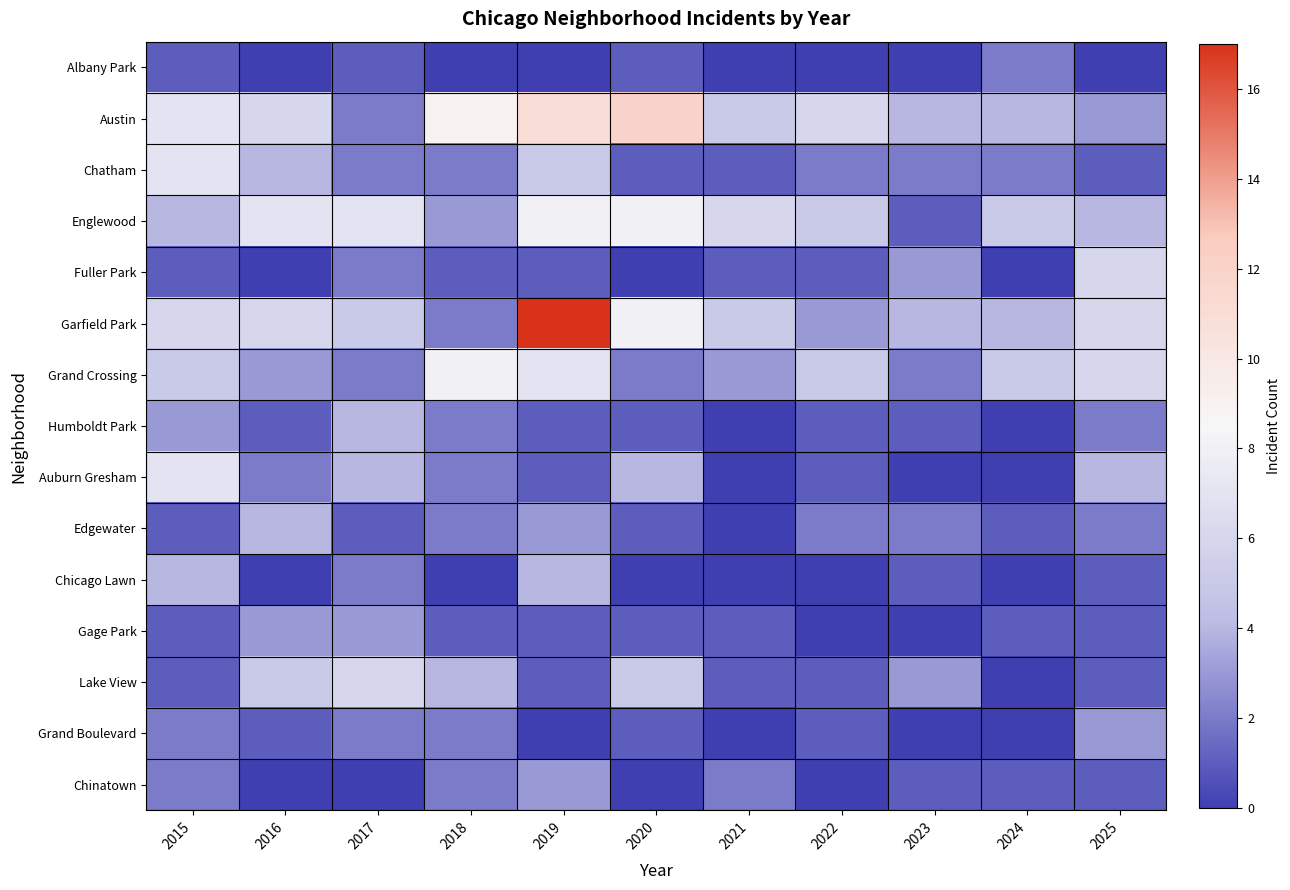

Which series has the largest range (max minus min)?

Garfield Park